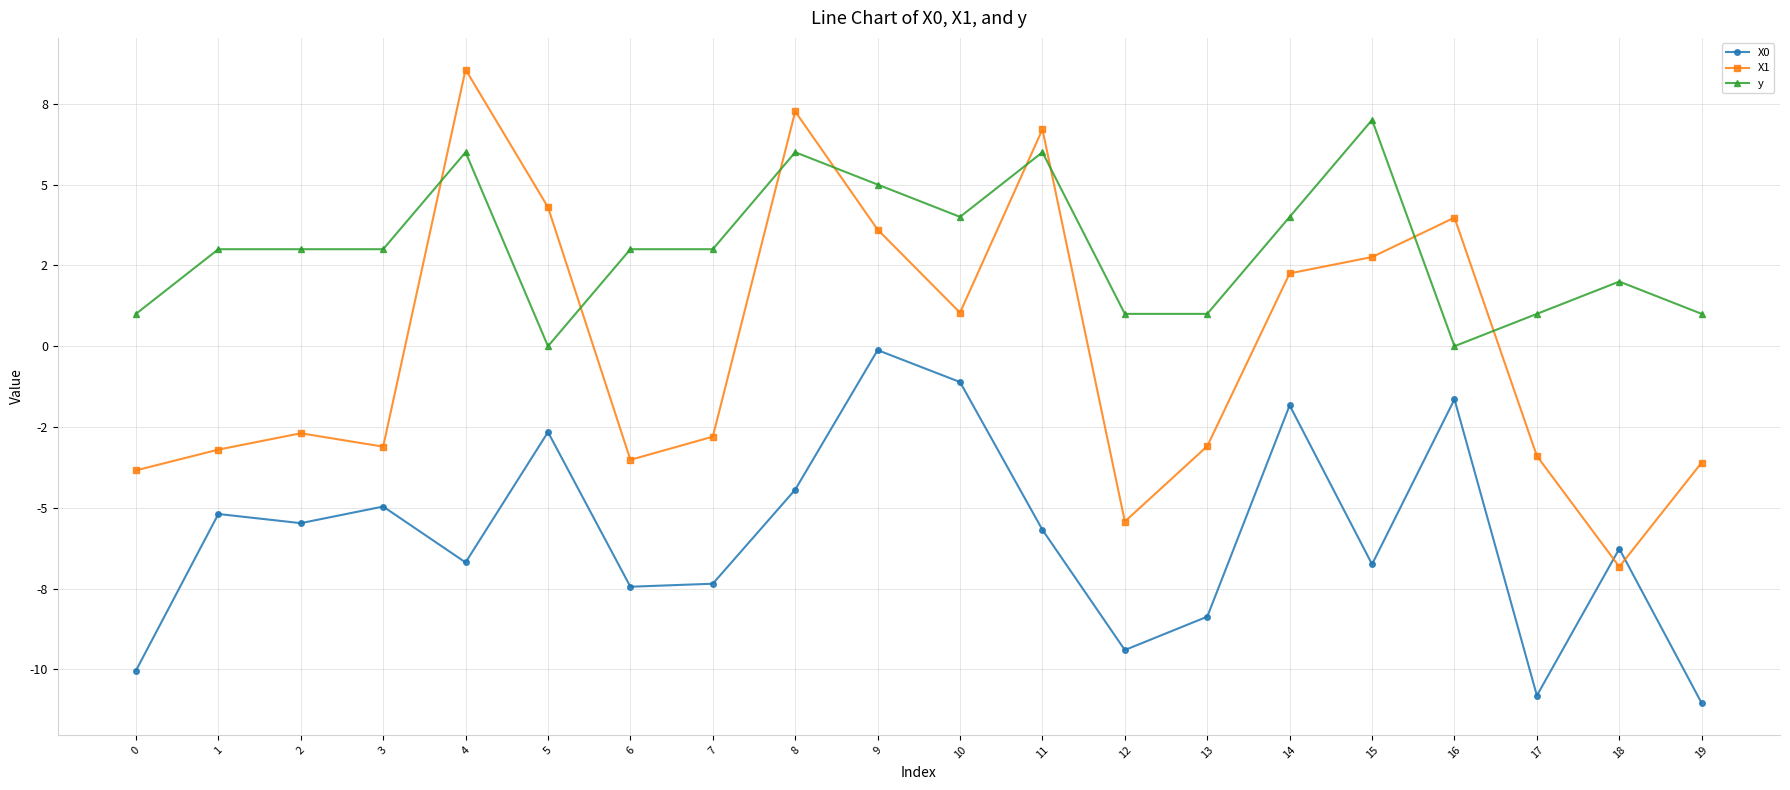

The X1 series shows 3.6 at 9. True or false?

True